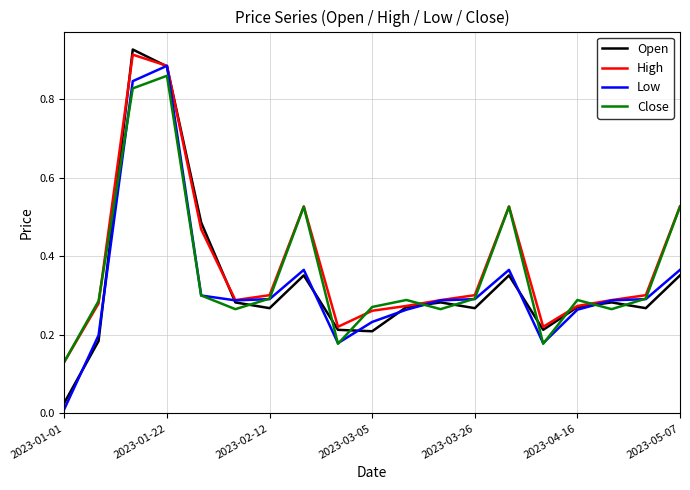

How many intersections are there between Open and High?

4